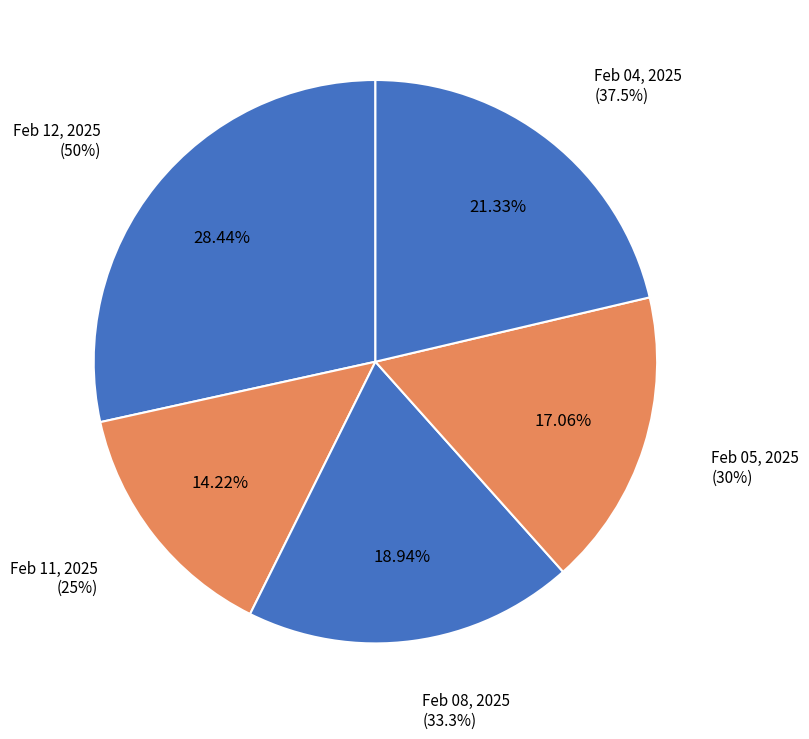

Is the sum of Feb 12, 2025 and Feb 11, 2025 greater than half?

No